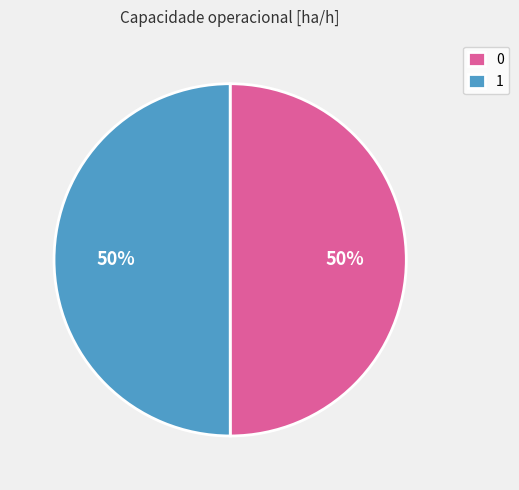

To the nearest percent, what percentage of the pie is 0?

50%